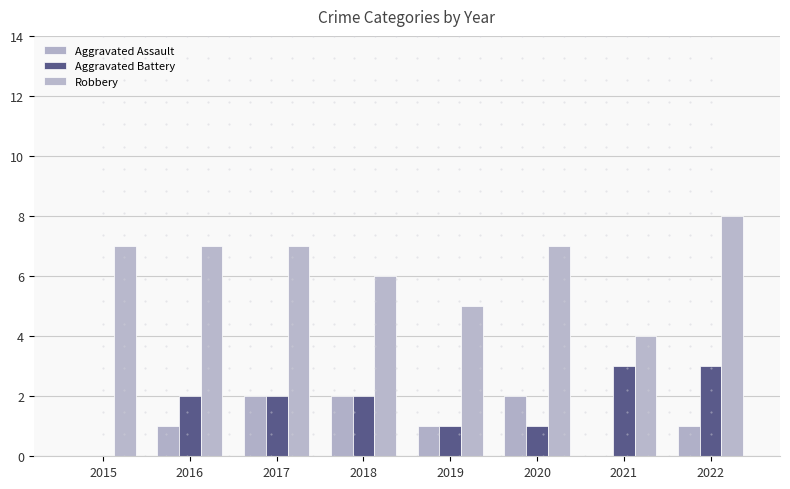

What is the highest value of the Aggravated Assault series?

2